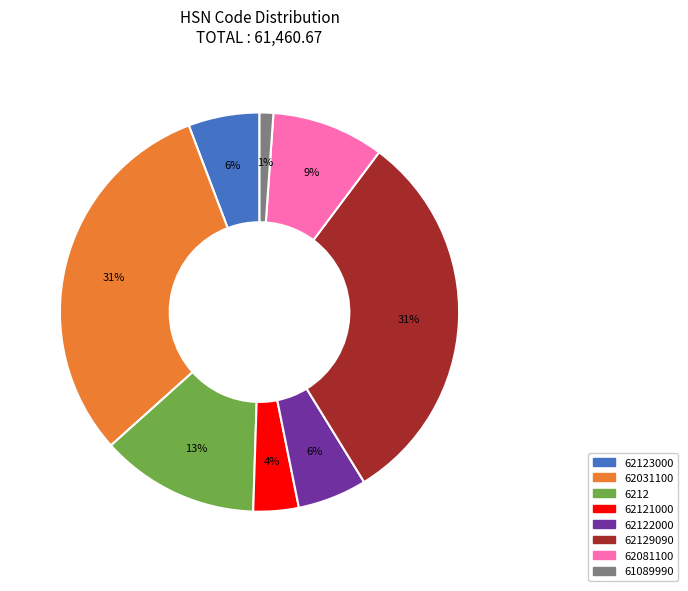

To the nearest percent, what is the difference between the largest and smallest slice percentages?

30%